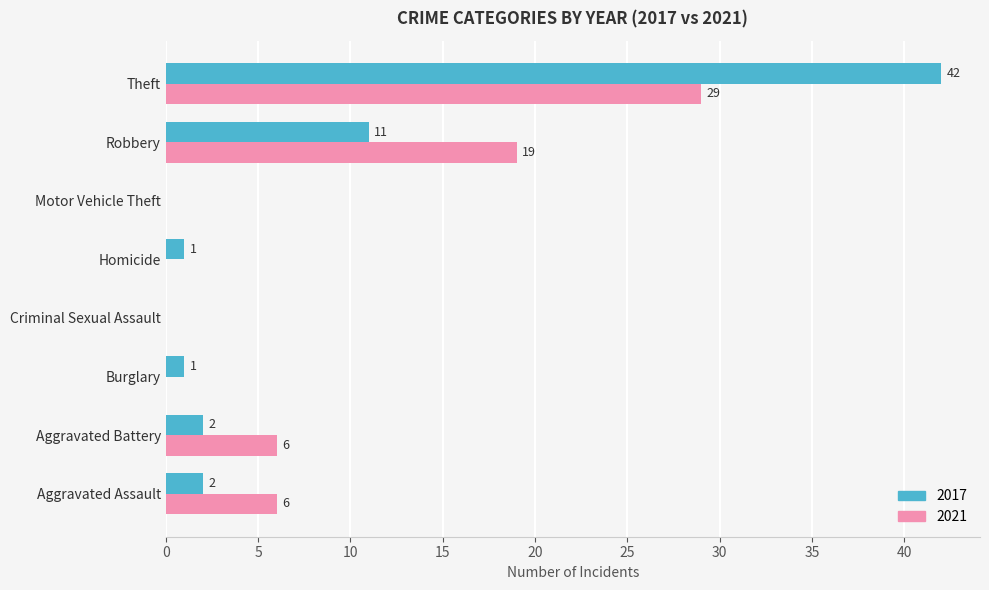

True or false: 2021 has a value of 0 at Motor Vehicle Theft.

True